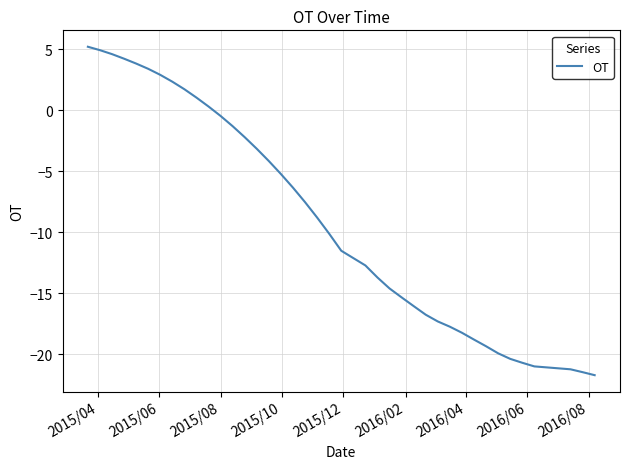

Does the chart have visible grid lines?

Yes